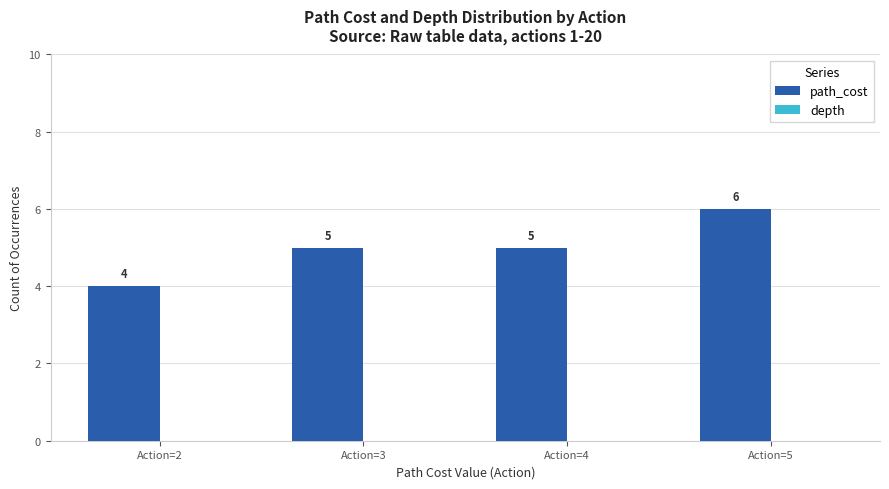

Which has a higher value, Action=2 or Action=4?

Action=4